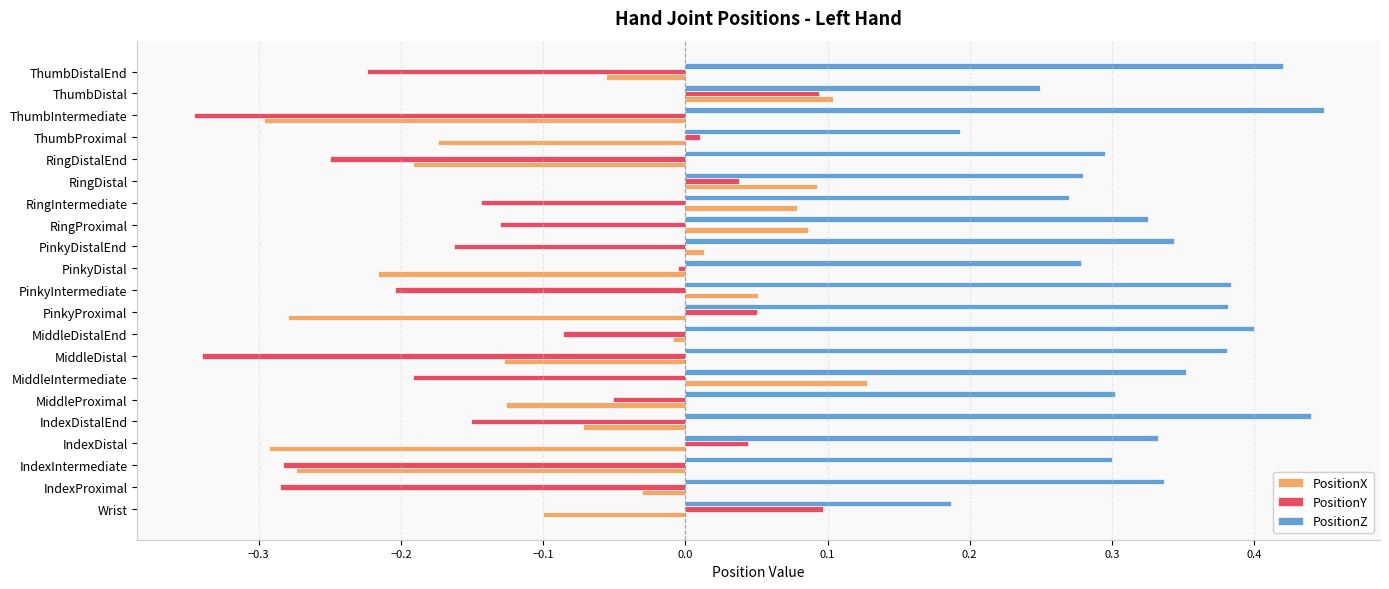

At Wrist, list the series in order from smallest to largest.

PositionX, PositionY, PositionZ